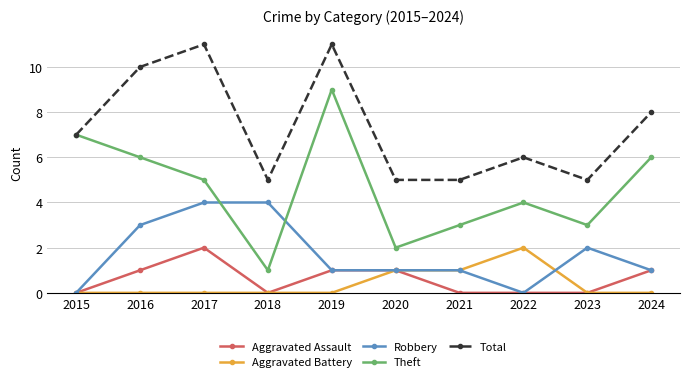

What is the approximate value of Theft at 2020?

2